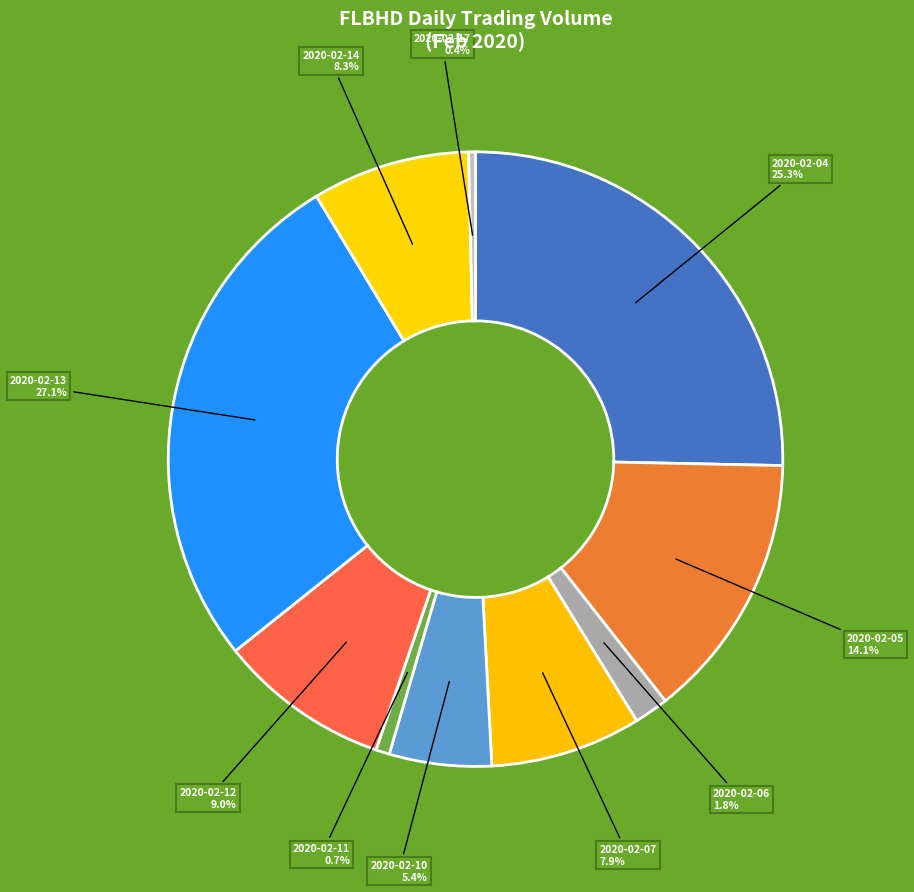

Between 2020-02-13 and 2020-02-11, which is larger?

2020-02-13